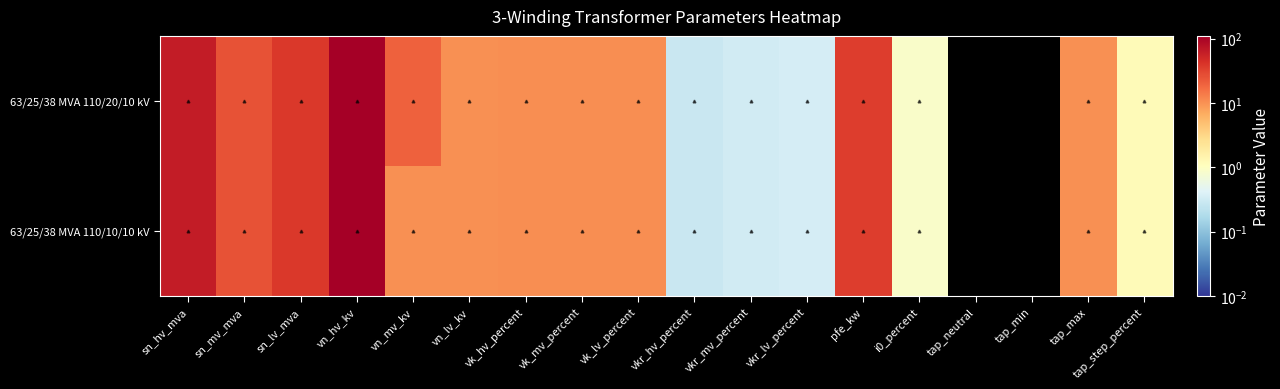

Reading left to right, extract all data points from this chart.

63/25/38 MVA 110/20/10 kV: sn_hv_mva=63.0	sn_mv_mva=25.0	sn_lv_mva=38.0	vn_hv_kv=110.0	vn_mv_kv=20.0	vn_lv_kv=10.0	vk_hv_percent=10.4	vk_mv_percent=10.4	vk_lv_percent=10.4	vkr_hv_percent=0.3	vkr_mv_percent=0.3	vkr_lv_percent=0.3	pfe_kw=35.0	i0_percent=0.9	tap_neutral=0.0	tap_min=-10.0	tap_max=10.0	tap_step_percent=1.2
63/25/38 MVA 110/10/10 kV: sn_hv_mva=63.0	sn_mv_mva=25.0	sn_lv_mva=38.0	vn_hv_kv=110.0	vn_mv_kv=10.0	vn_lv_kv=10.0	vk_hv_percent=10.4	vk_mv_percent=10.4	vk_lv_percent=10.4	vkr_hv_percent=0.3	vkr_mv_percent=0.3	vkr_lv_percent=0.3	pfe_kw=35.0	i0_percent=0.9	tap_neutral=0.0	tap_min=-10.0	tap_max=10.0	tap_step_percent=1.2